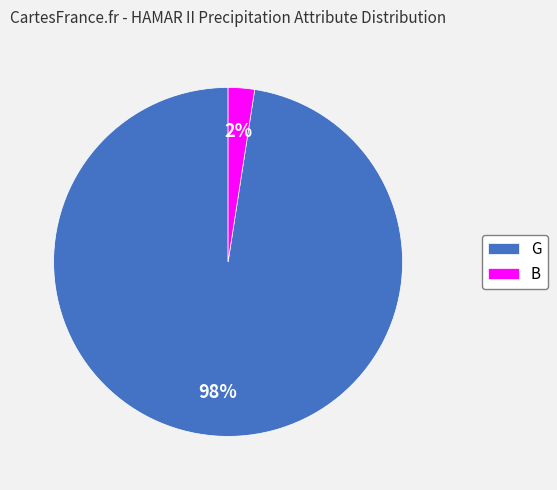

Is it true that G is 85% of the pie?

False